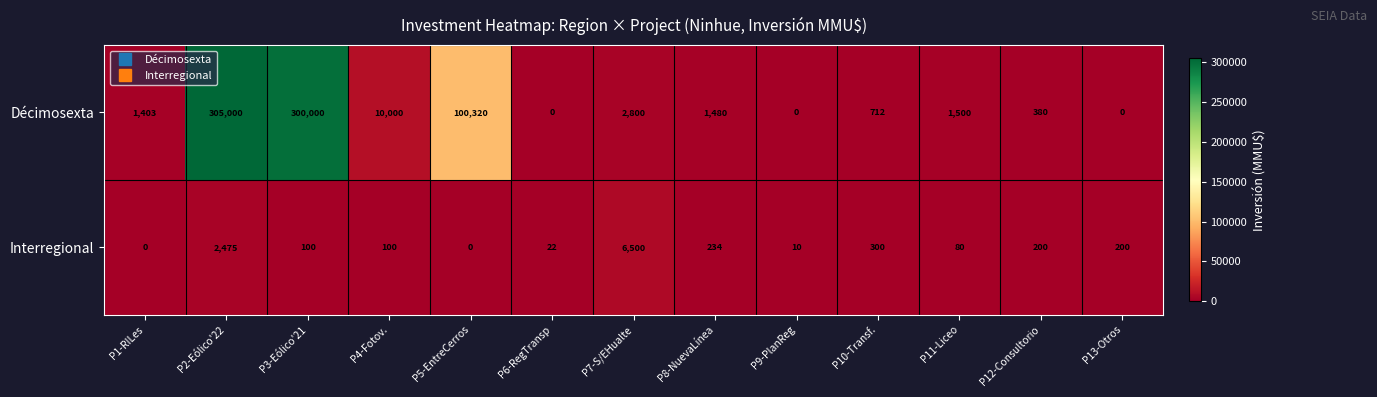

At how many categories does at least one series exceed 65323?

3